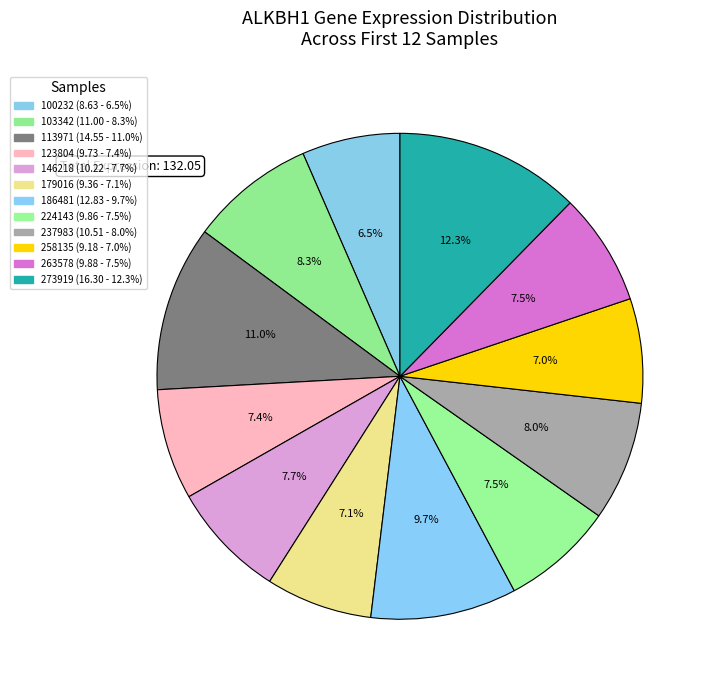

Count the number of slices in the pie.

12